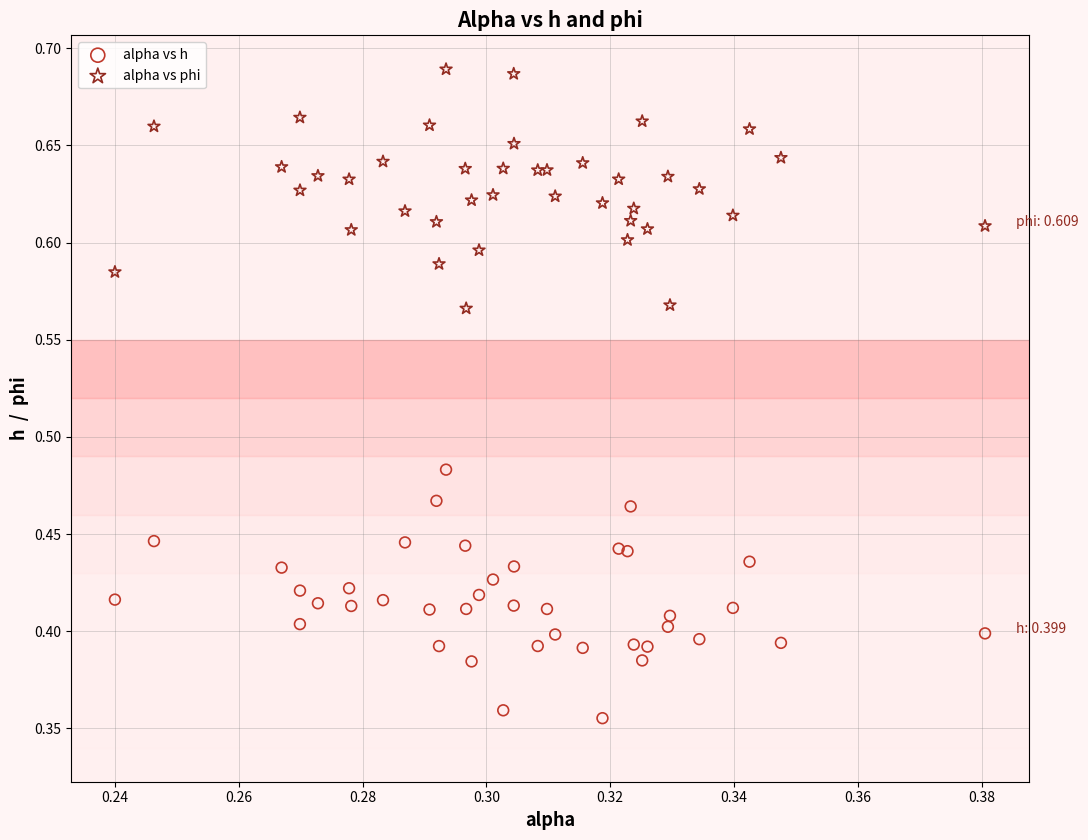

Which series has the widest spread of Y values?

alpha vs h